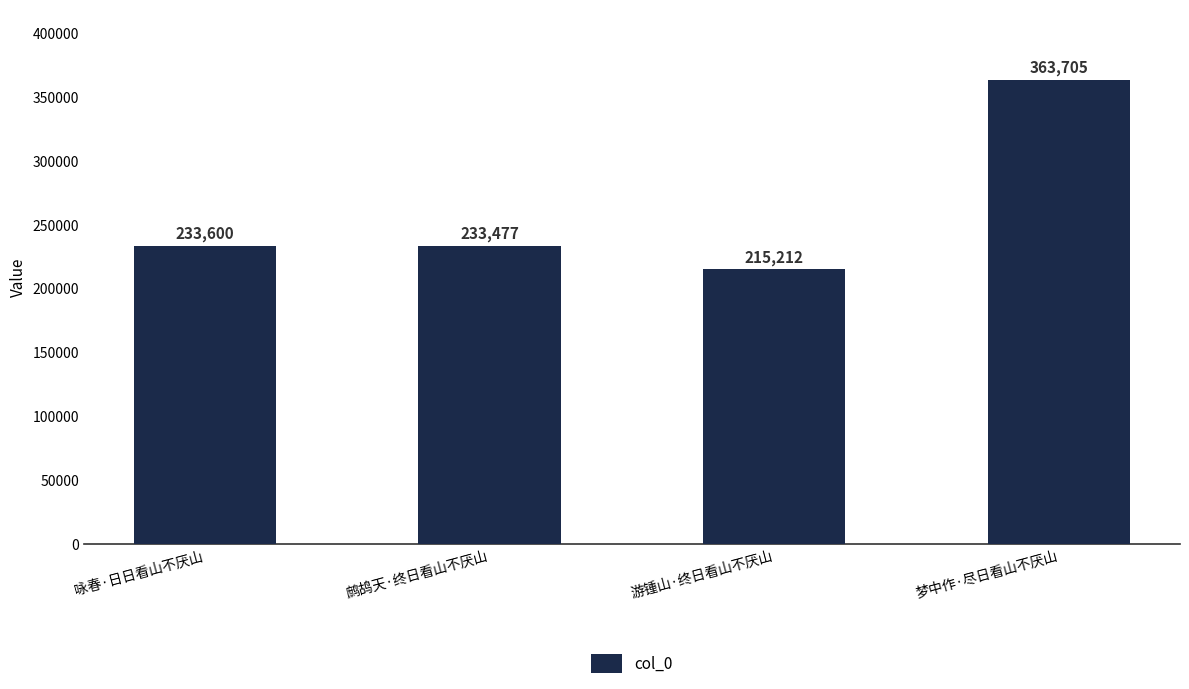

How many data points does each series have?

4